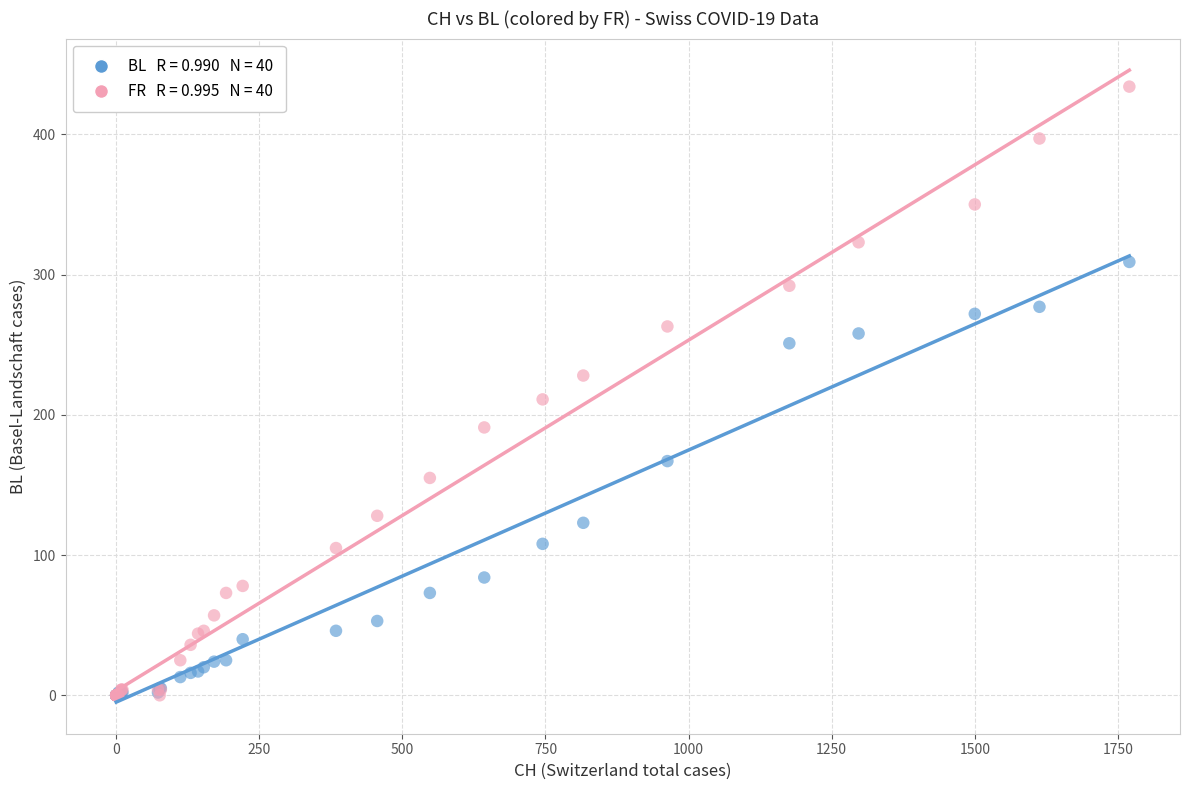

Across all series, what Y value is closest to 217?

211